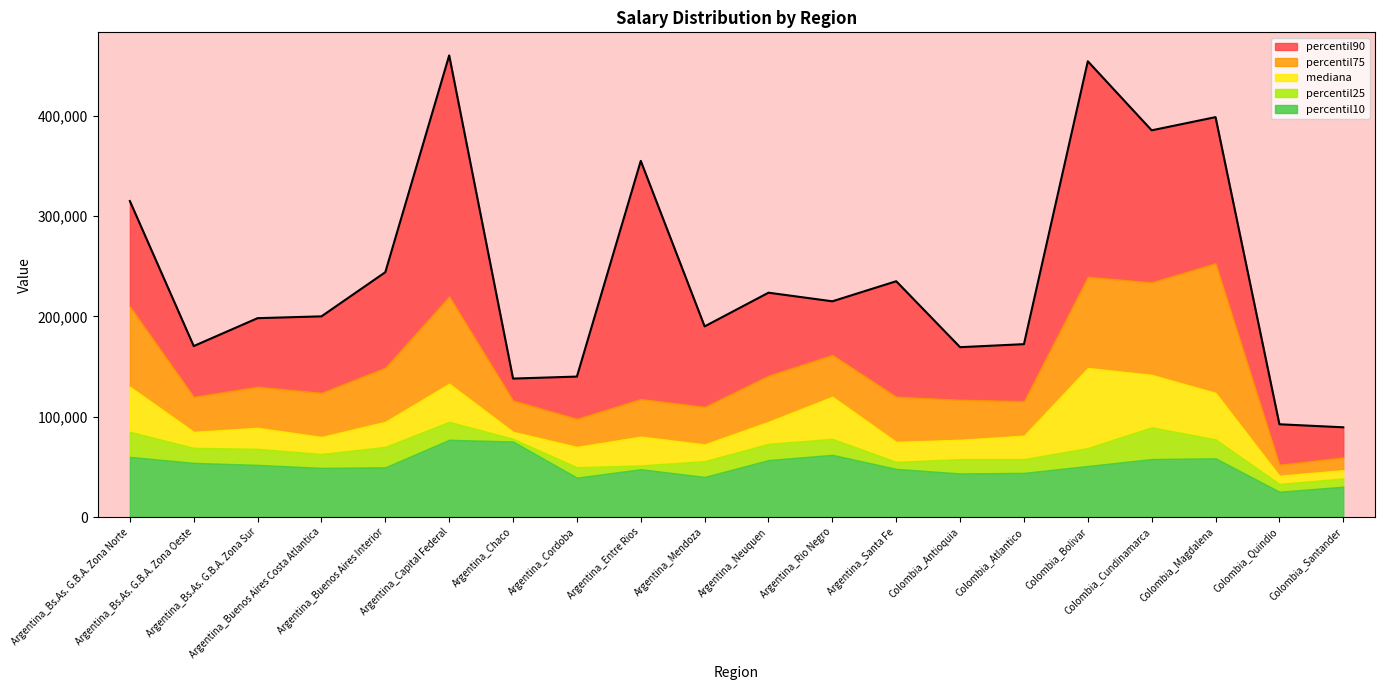

Which series has the widest spread of values?

percentil90